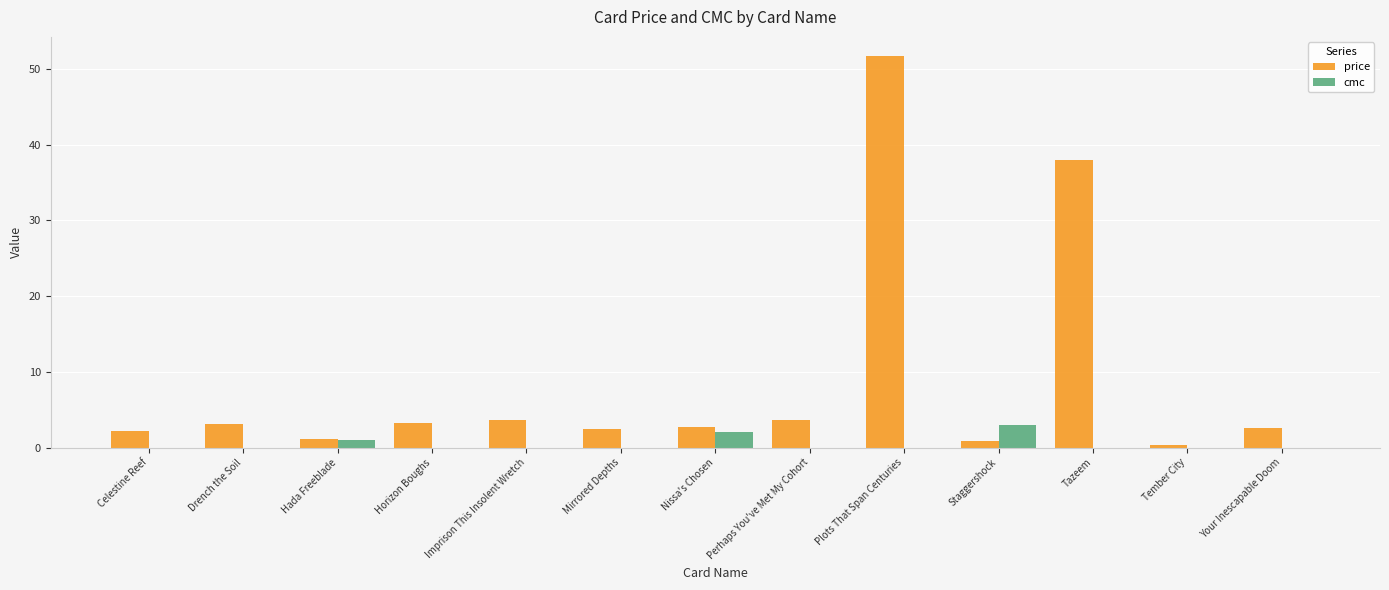

What is the greatest value displayed?

51.7